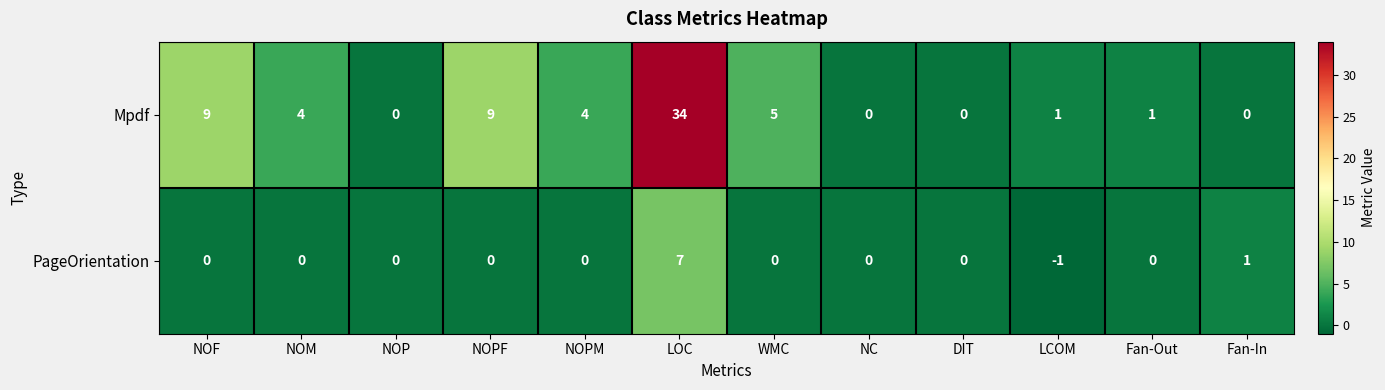

What is the difference between the maximum and minimum values in the PageOrientation series?

8